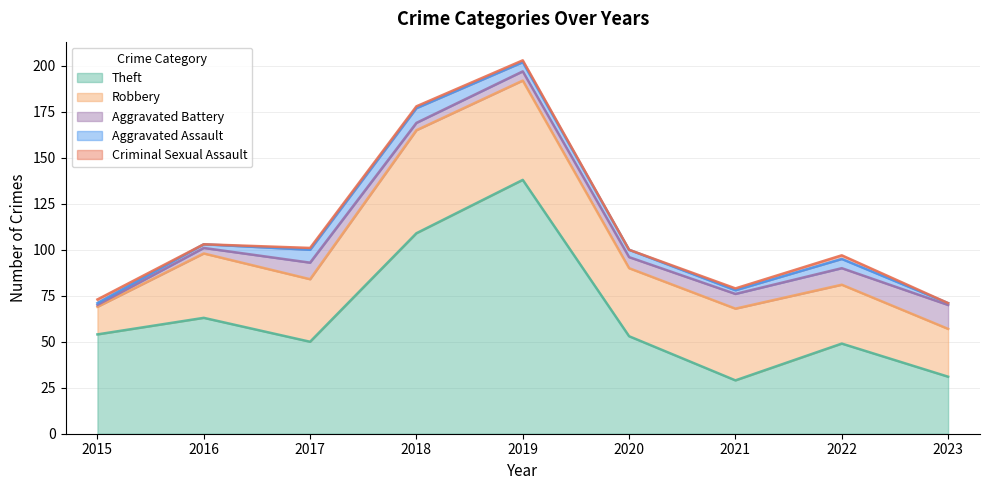

Does the chart have visible grid lines?

Yes